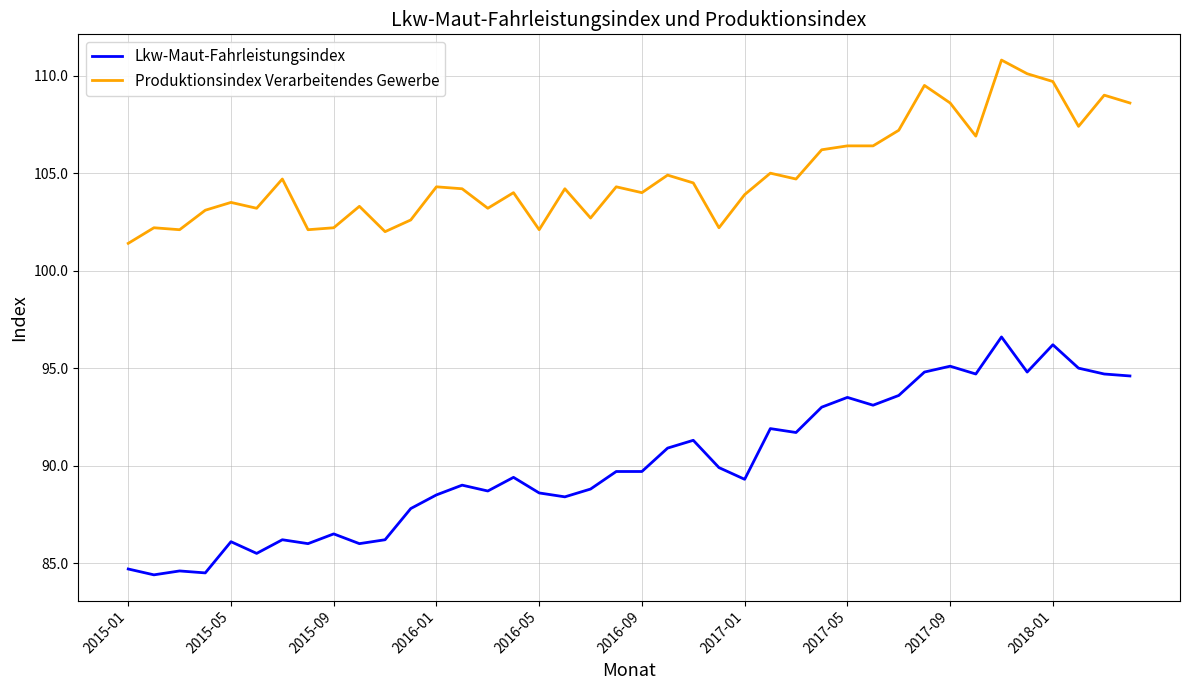

True or false: Lkw-Maut-Fahrleistungsindex has more than 1 points higher than both neighbors.

True